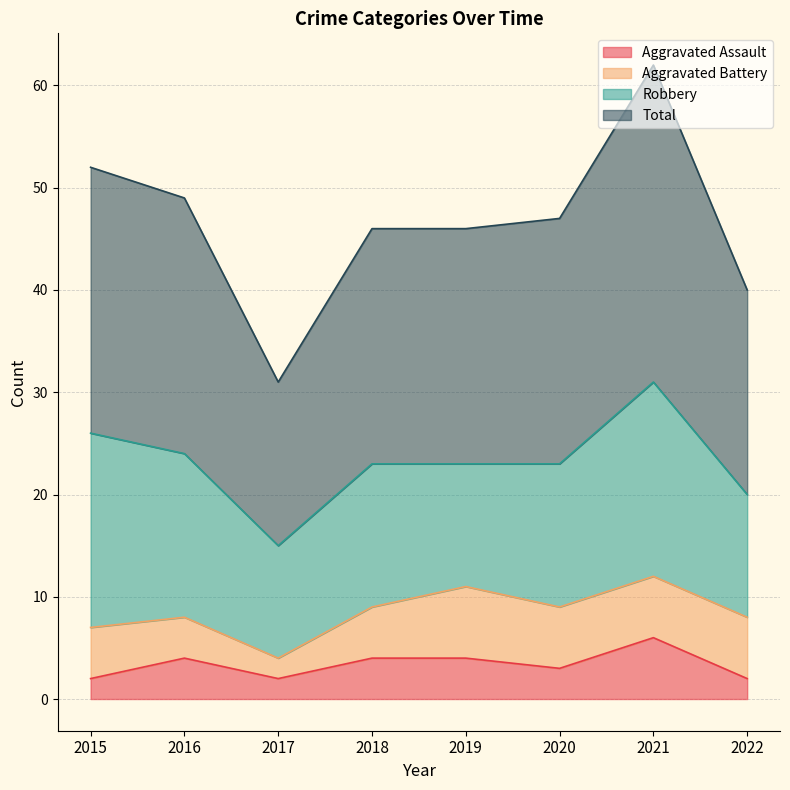

What is the difference between the maximum and minimum values in the Aggravated Assault series?

4